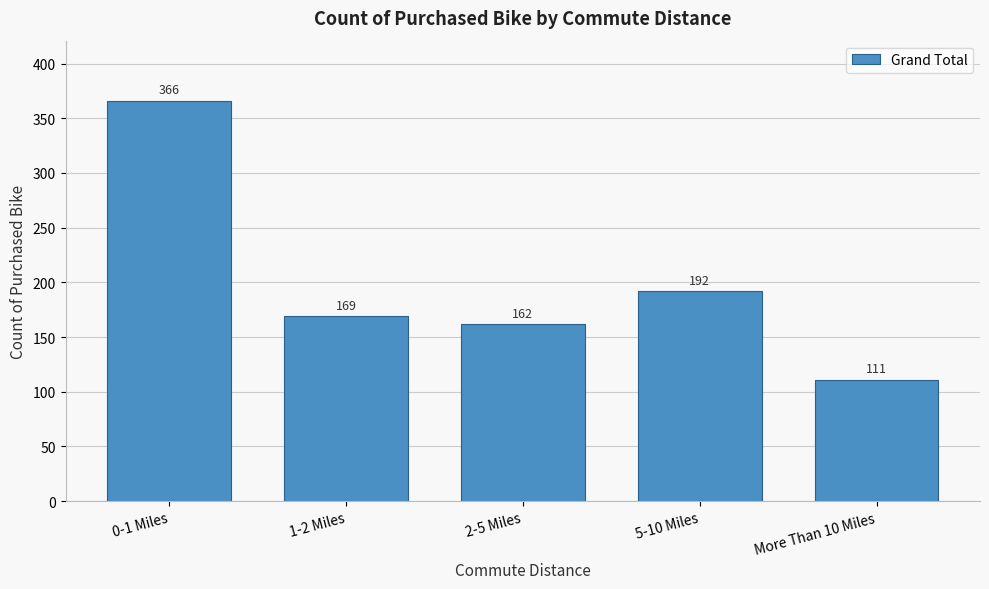

Reading left to right, transcribe all the data shown in this chart.

0-1 Miles=366	1-2 Miles=169	2-5 Miles=162	5-10 Miles=192	More Than 10 Miles=111